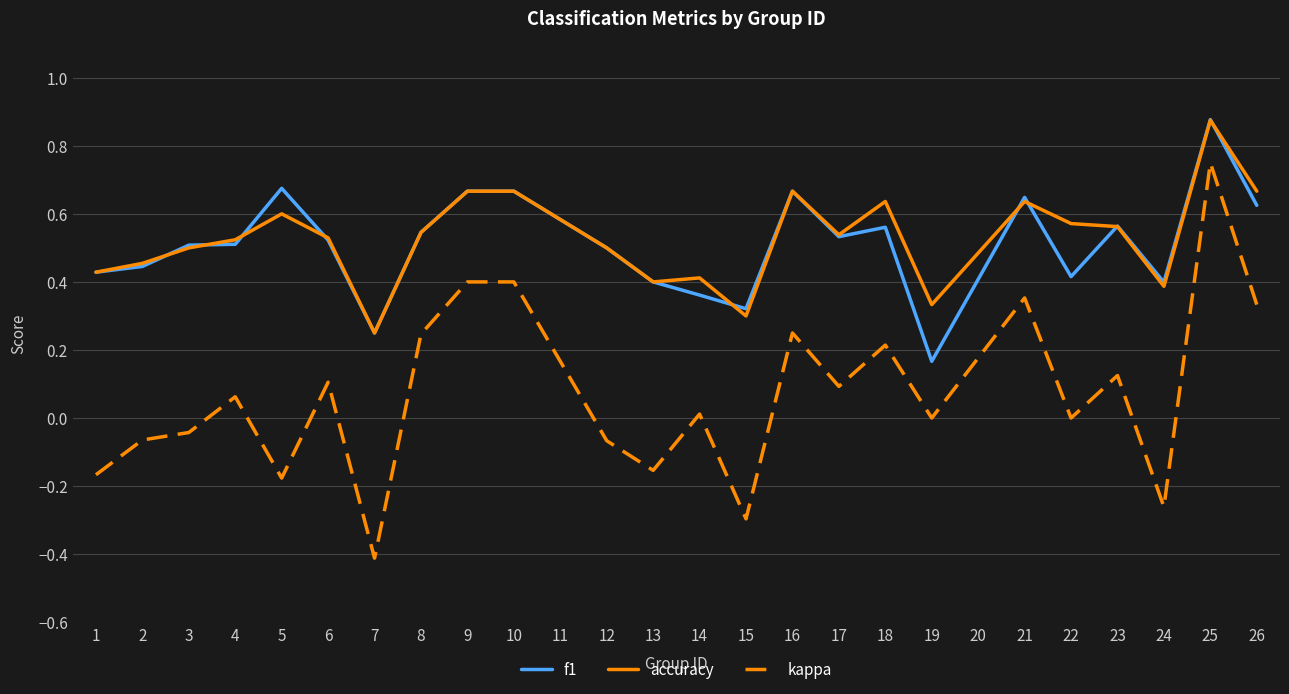

At 19, list the series in order from largest to smallest.

accuracy, f1, kappa